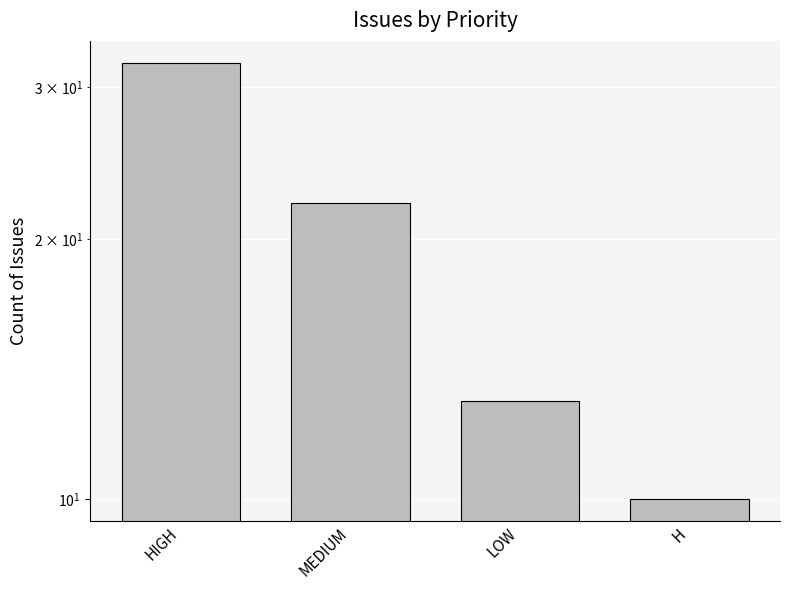

True or false: the data shows 35 at MEDIUM.

False